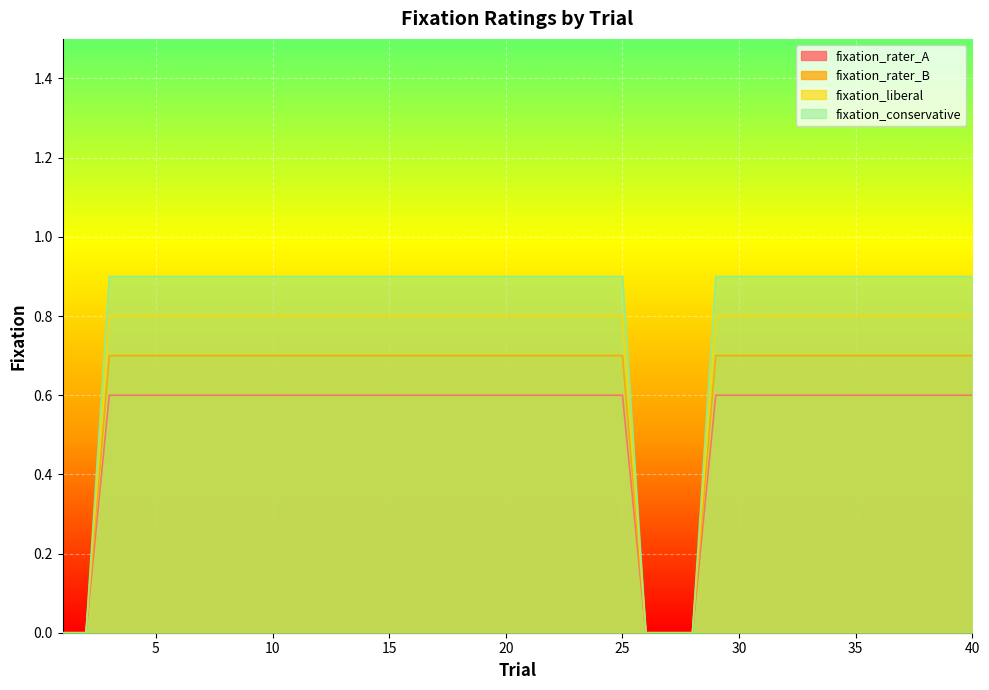

List the series in order of their overall mean, highest first.

fixation_conservative, fixation_liberal, fixation_rater_B, fixation_rater_A